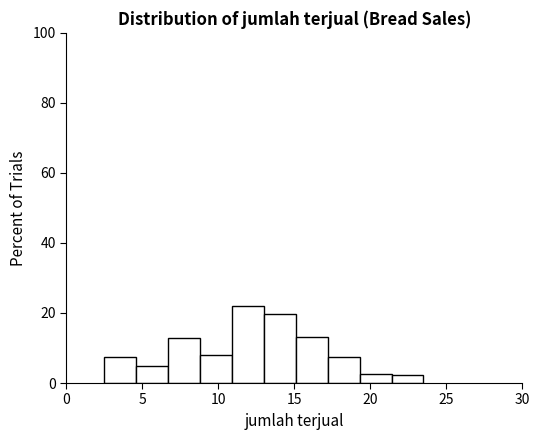

Reading left to right, list every bar in this chart as the range it spans on the x-axis followed by its height. Neither the bar edges nor the heights are printed on the chart, so give them approximately, as read against the axes.

2.5 to 4.6: 8
4.6 to 6.7: 4
6.7 to 8.8: 12
8.8 to 10.9: 8
10.9 to 13.0: 22
13.0 to 15.1: 20
15.1 to 17.2: 14
17.2 to 19.3: 8
19.3 to 21.4: 2
21.4 to 23.5: 2